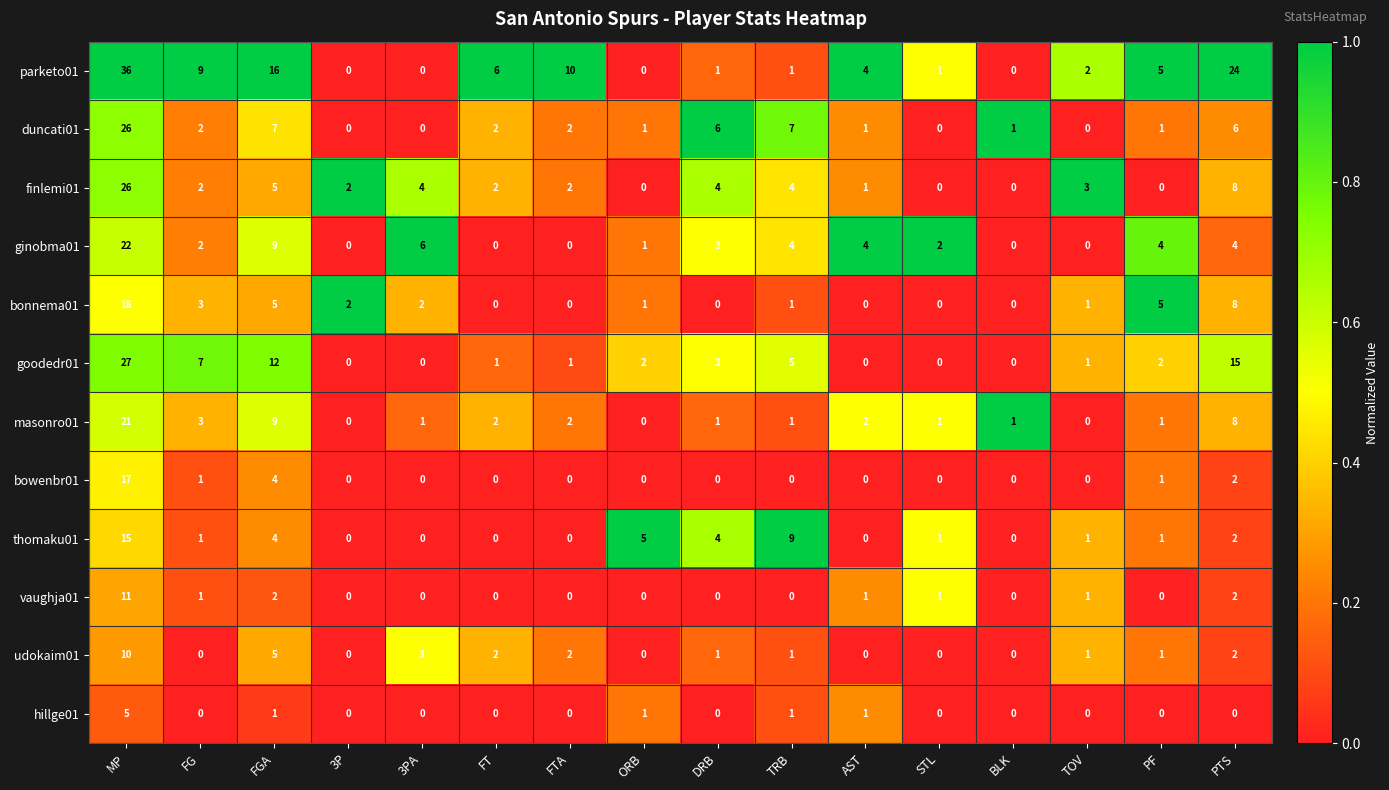

Which series has the largest total across all categories?

parketo01